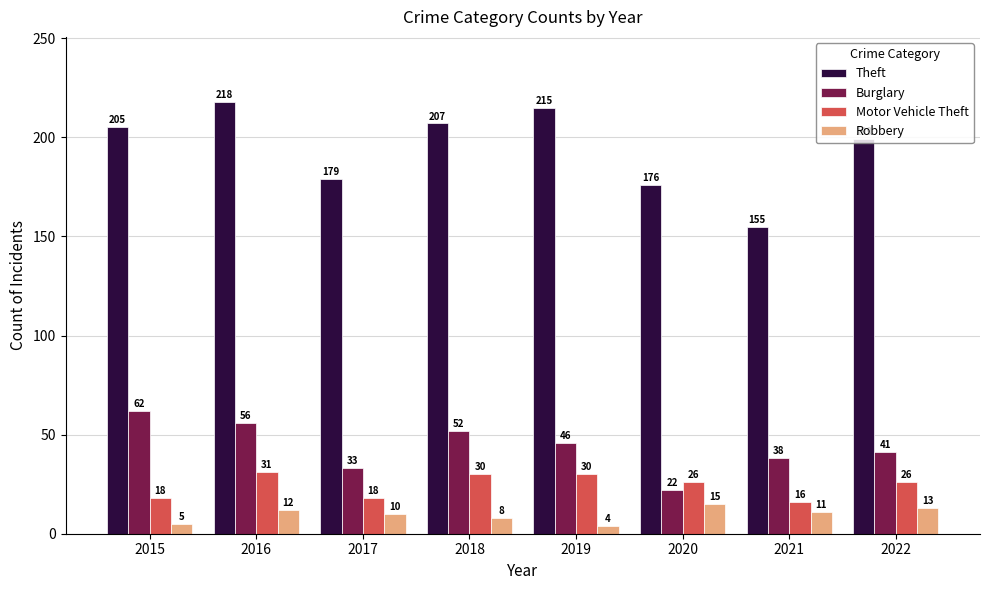

At which category is the sum across all series the highest?

2016